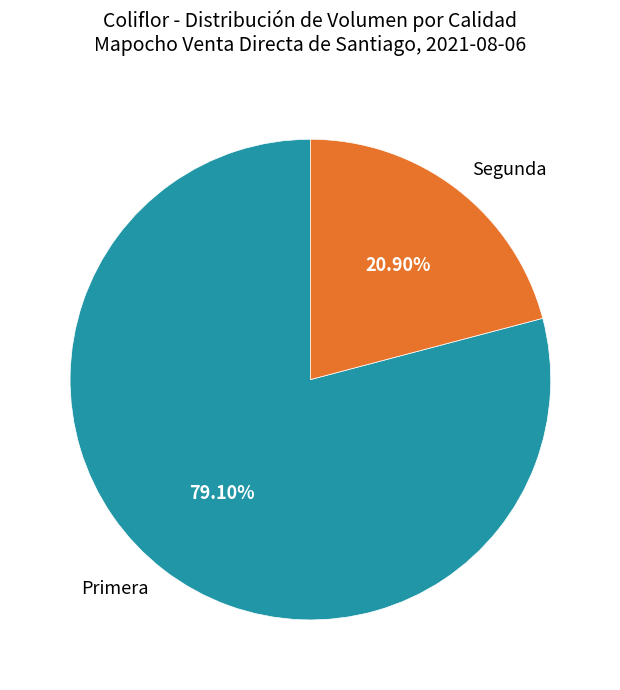

Does any single category account for the majority?

Yes